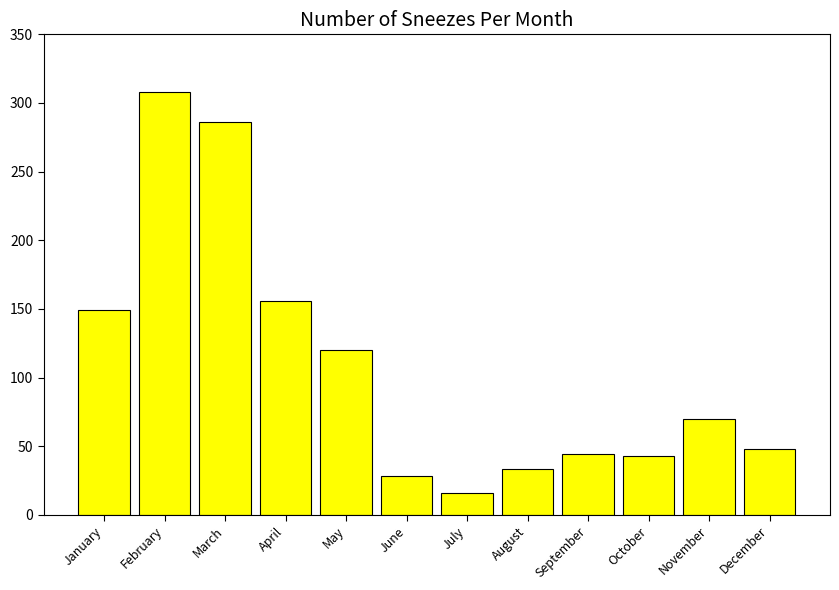

What is the change in value from April to December?

-108